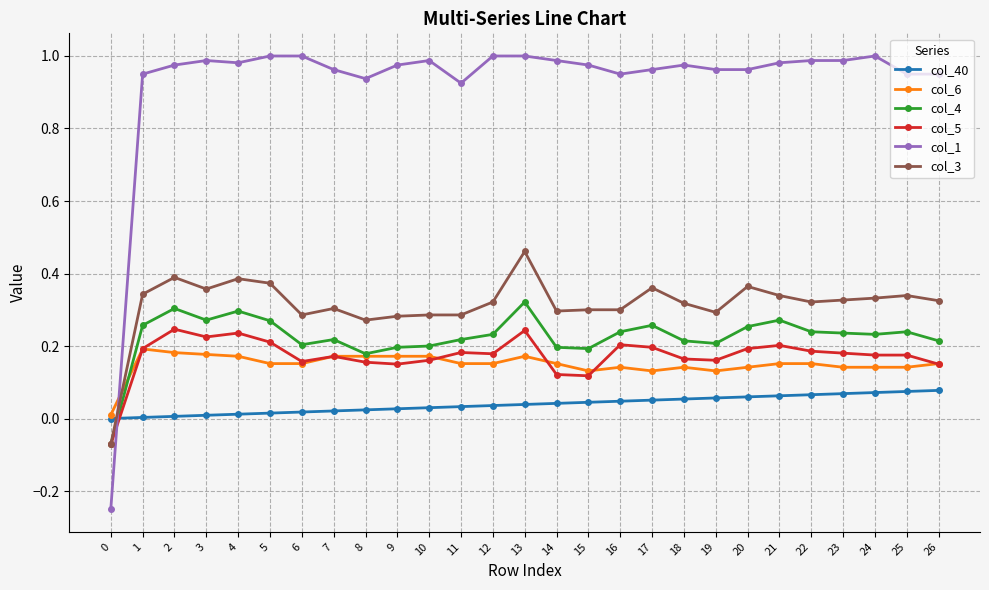

Which series has the largest range (max minus min)?

col_1